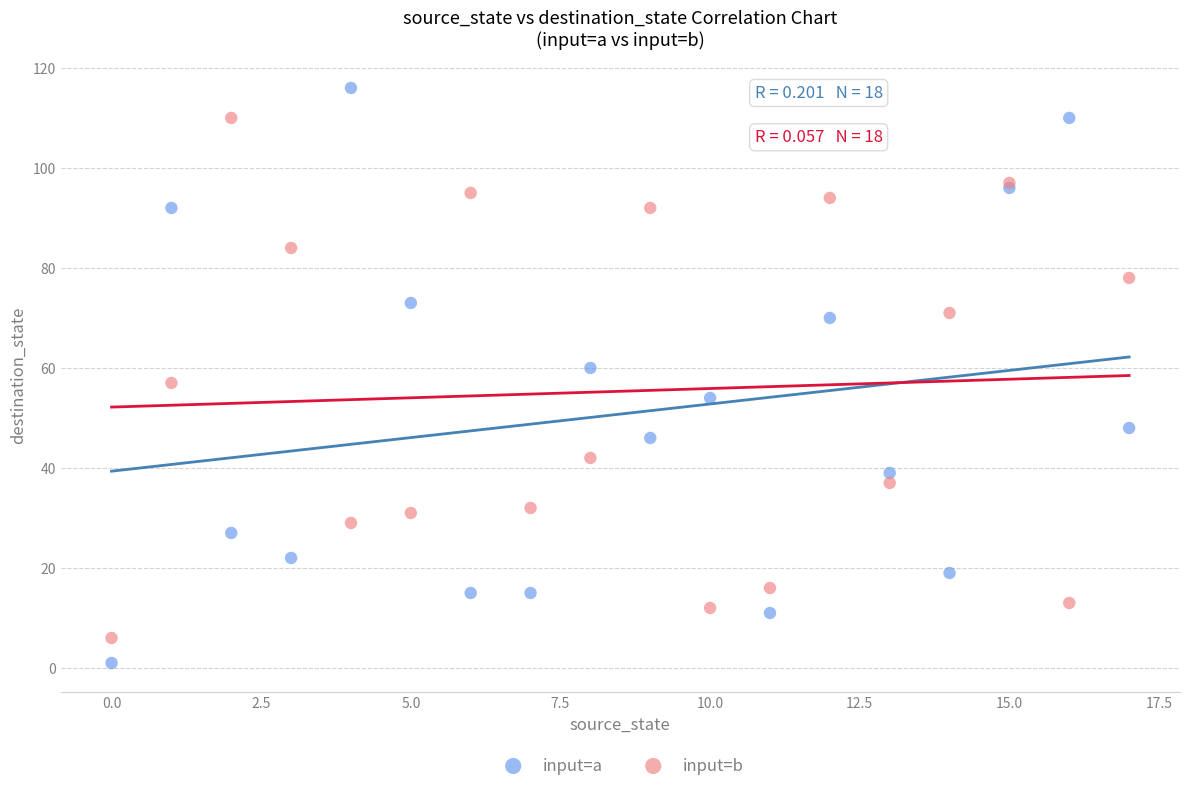

What are all the series names shown in the legend?

input=a, input=b